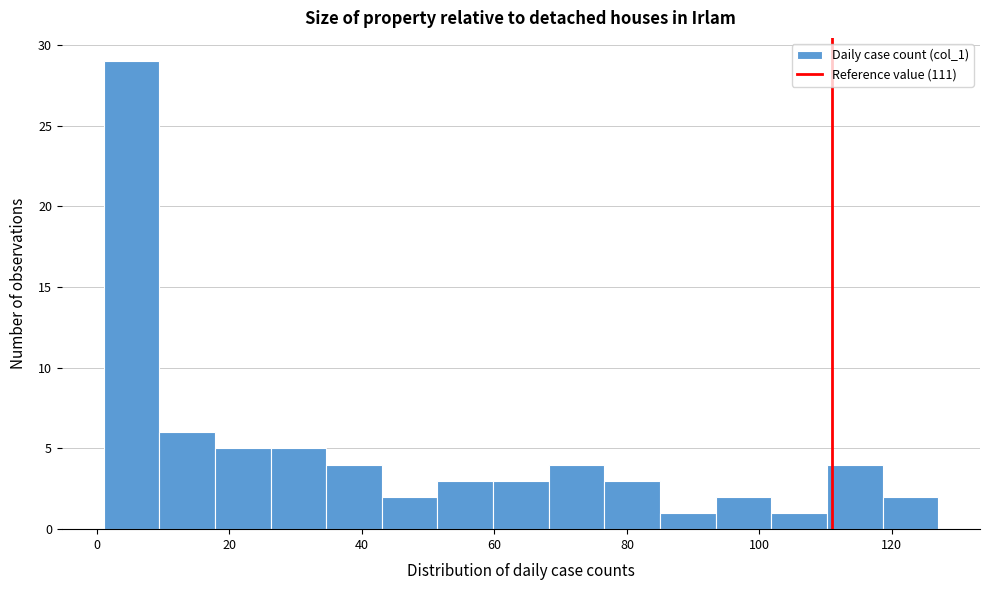

What is the height of the bar covering 76.6 to 85.0 on the x-axis? Neither the bar edges nor the heights are printed on the chart, so give them approximately, as read against the axes.

3